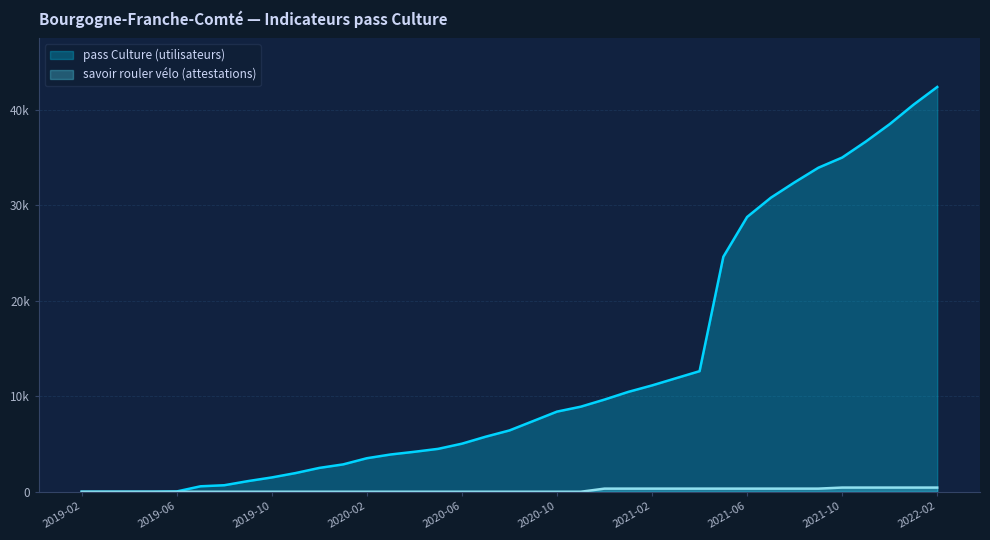

Between 2020-11 and 2021-04, which is larger?

2021-04